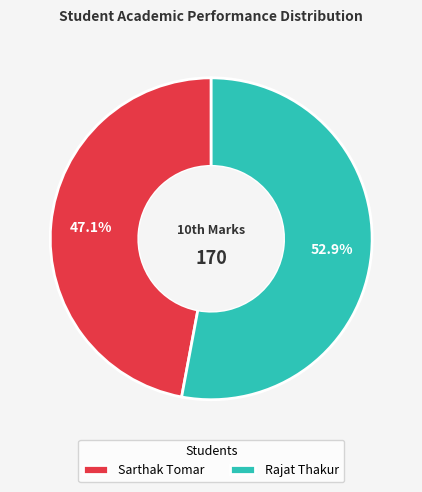

Combined, what portion of the pie is Rajat Thakur and Sarthak Tomar?

100.0%